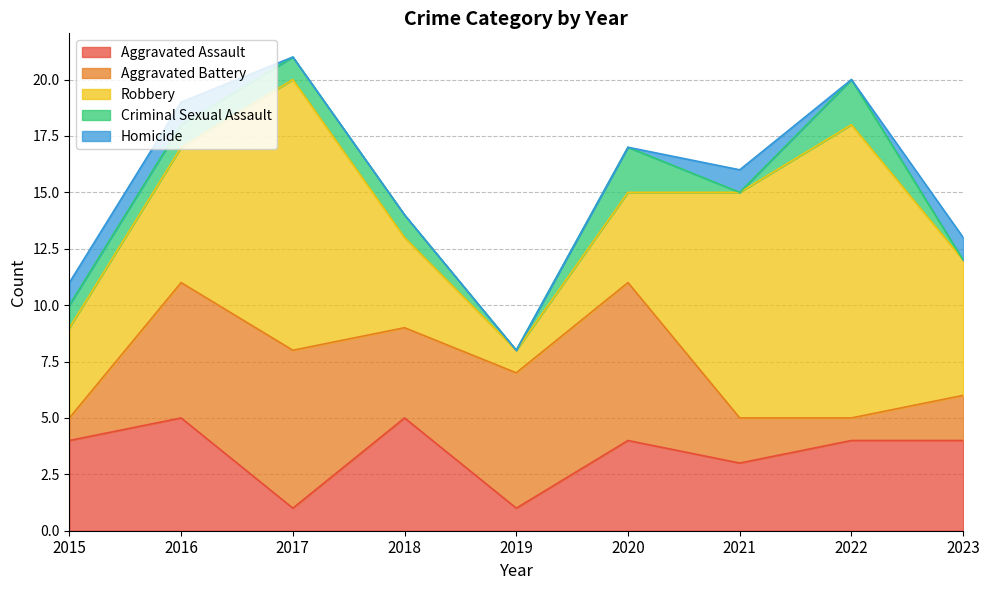

Which has a higher value, 2022 or 2020?

2022